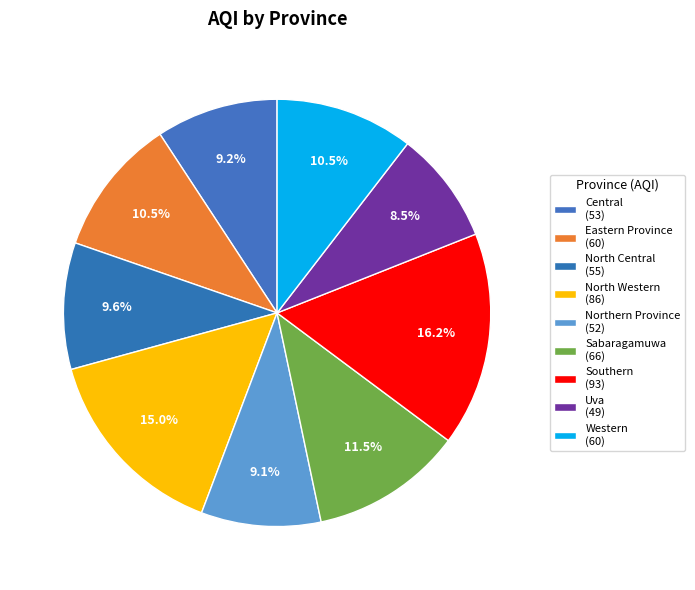

To the nearest percent, what is the difference between the North Western and Western slice percentages?

5%